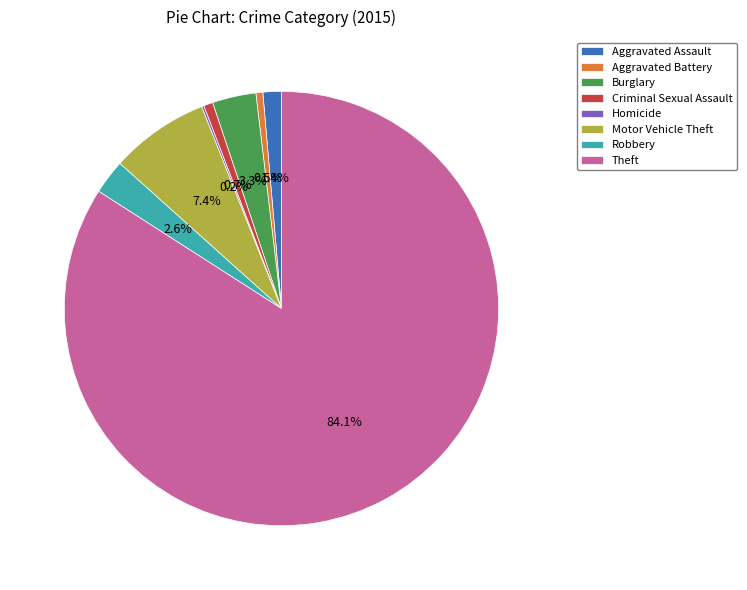

To the nearest percent, what is the difference between the largest and smallest slice percentages?

84%